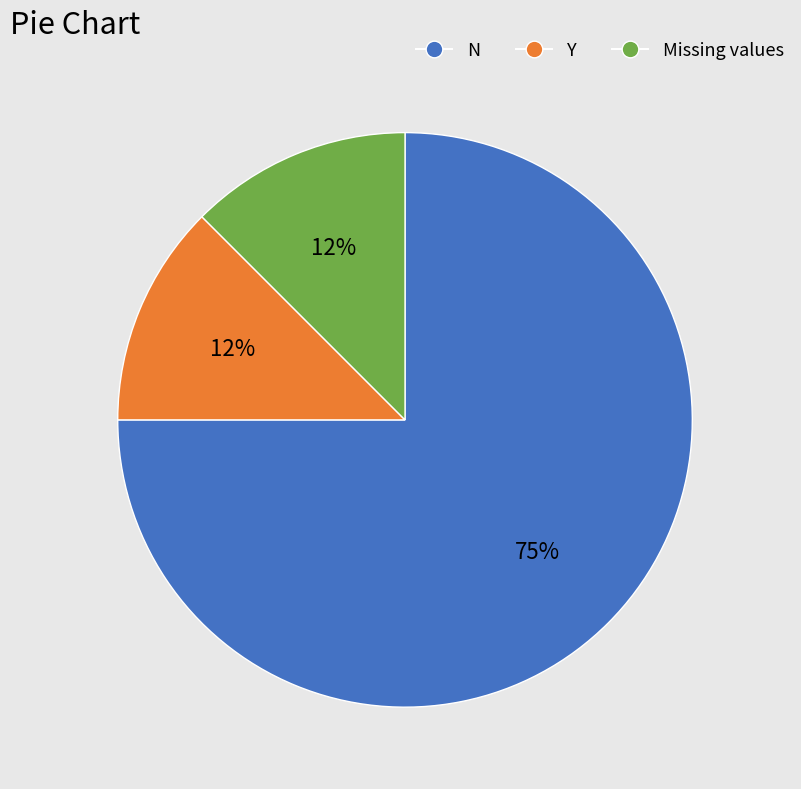

Is there a majority slice in this chart?

Yes